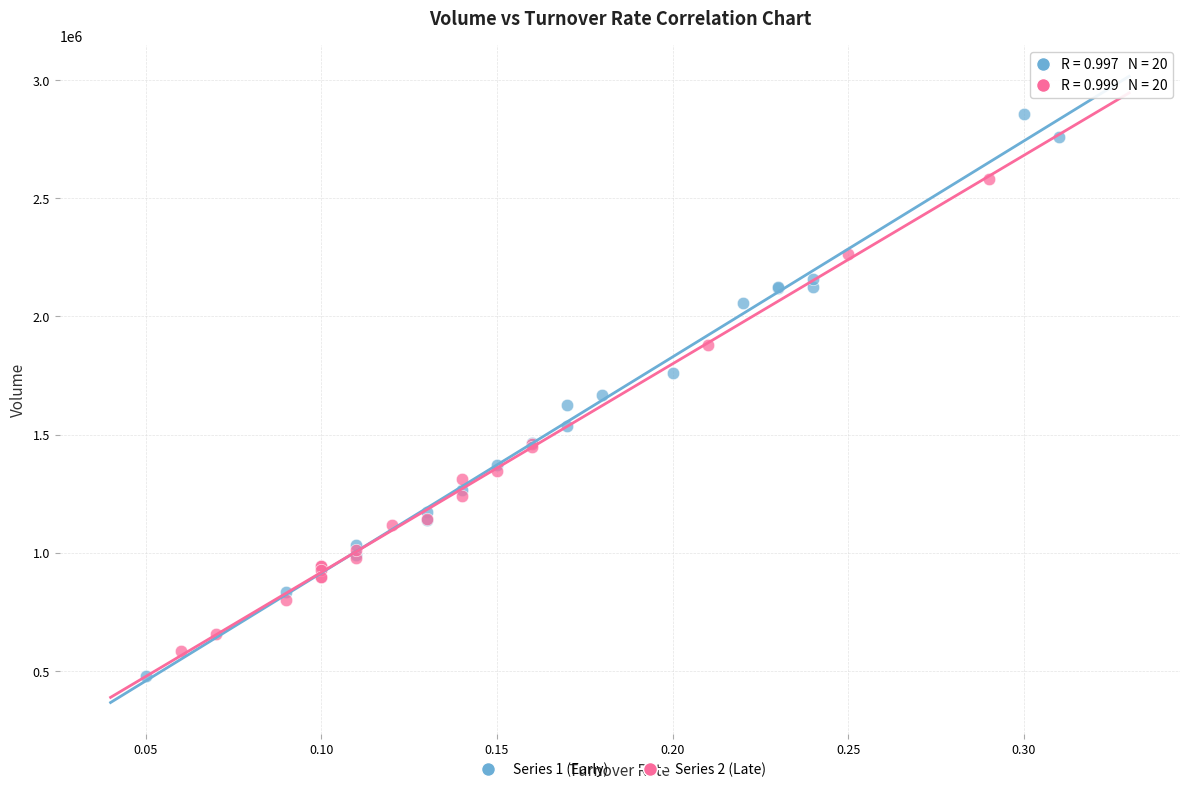

Which series reaches the maximum Y coordinate?

Series 1 (Early)